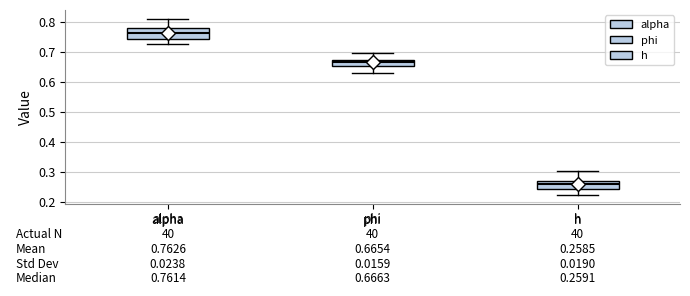

Which box has the highest median line?

alpha